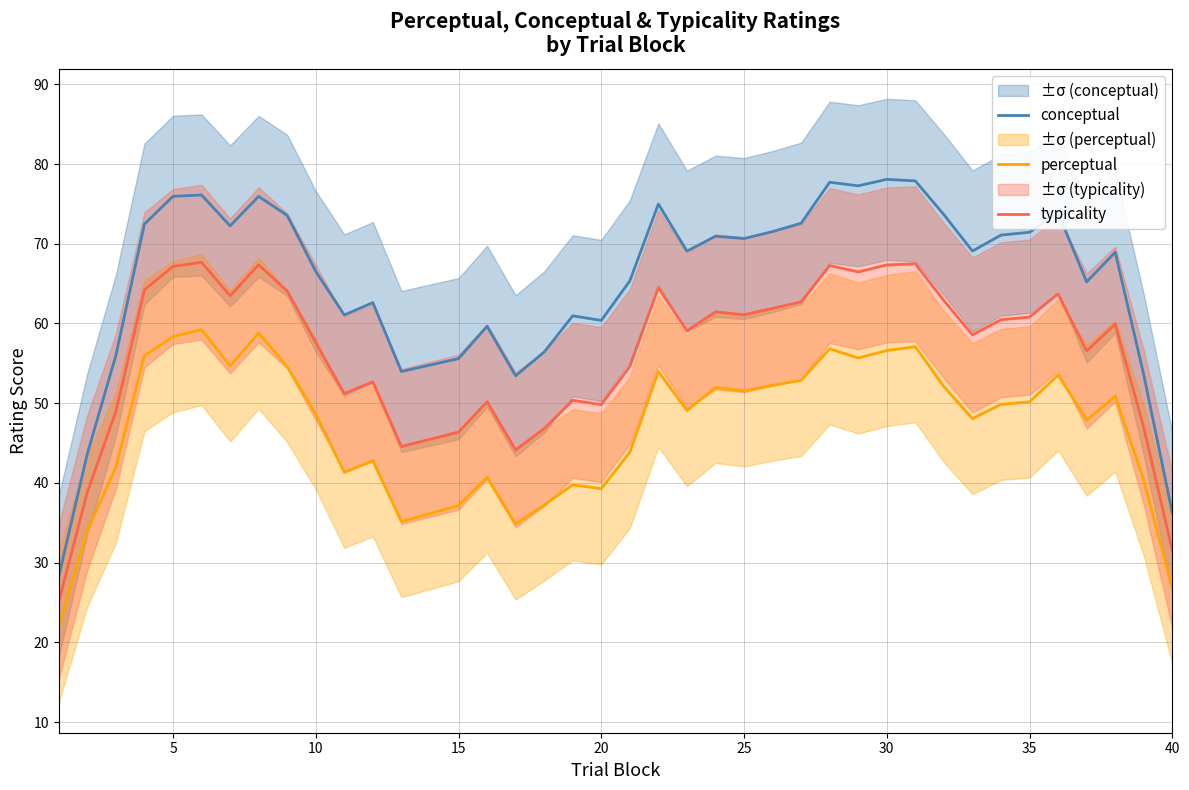

What is the lowest value of the perceptual series?

21.9